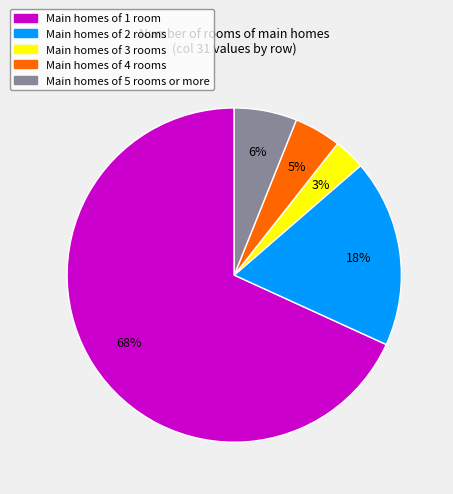

Which slice is the smallest?

Main homes of 3 rooms